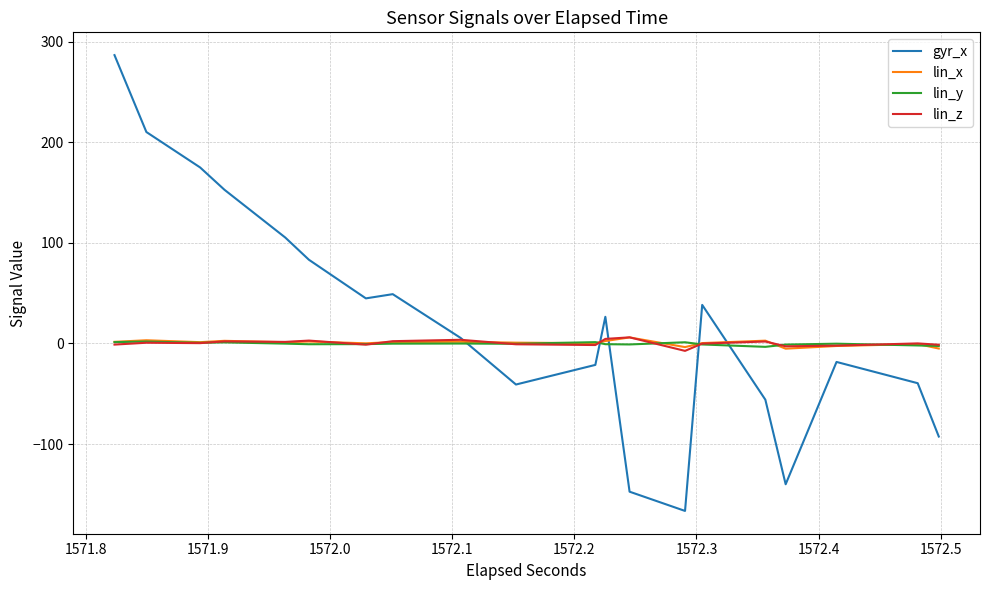

What are all the series names shown in the legend?

gyr_x, lin_x, lin_y, lin_z